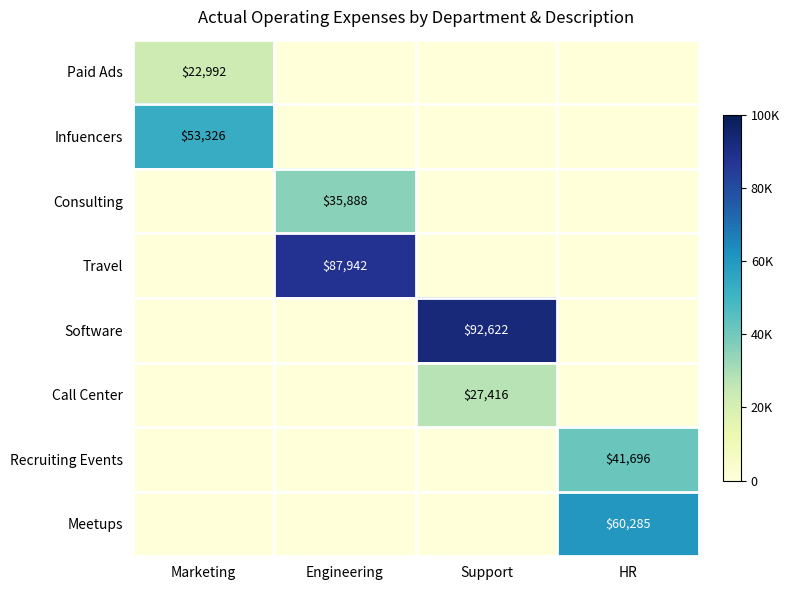

True or false: Meetups has a value of 27724 at HR.

False